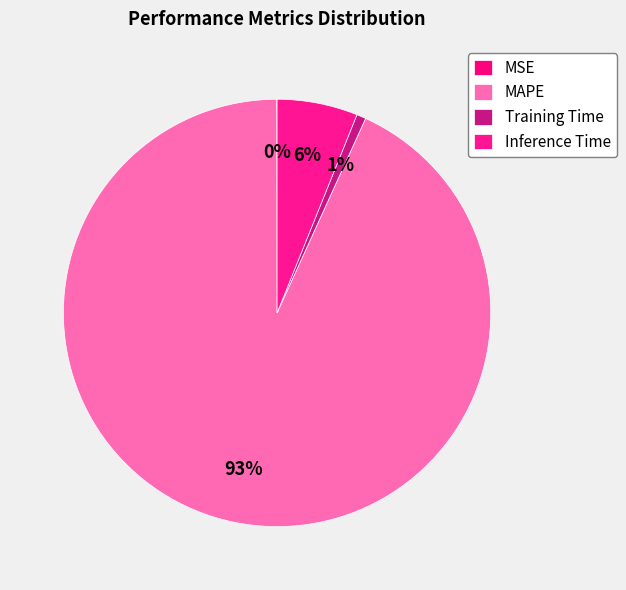

True or false: Training Time accounts for 7% of the total.

False